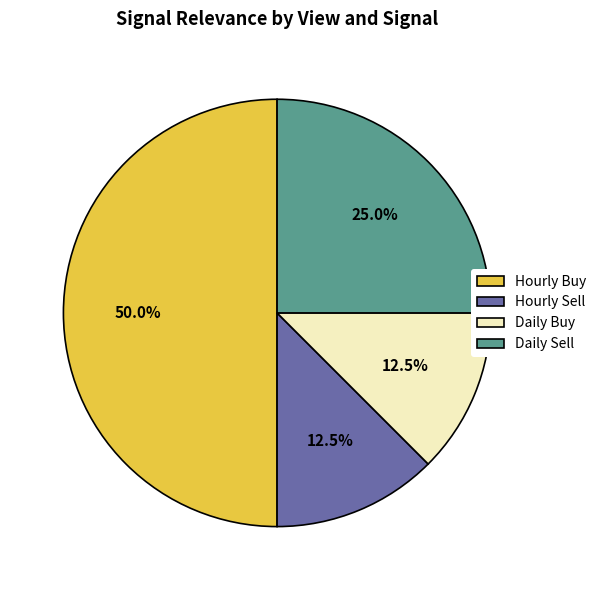

To the nearest percent, what portion does Hourly Buy represent?

50%